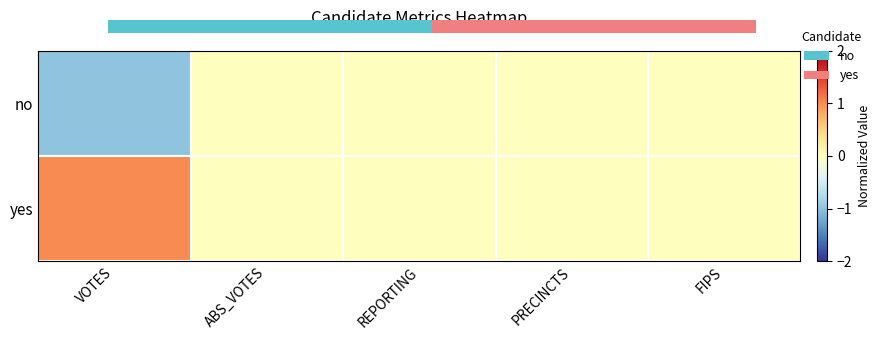

What is the spread (max minus min) of values at VOTES?

2